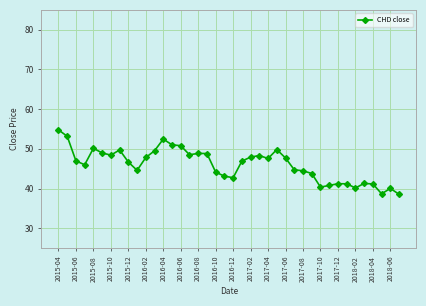

Is this an area chart (filled region under the line)?

No